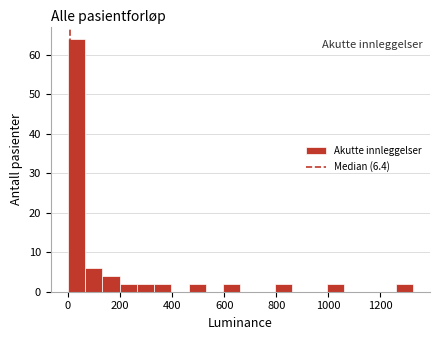

Read against the x-axis, roughly where is the centre of the tallest bar?

40